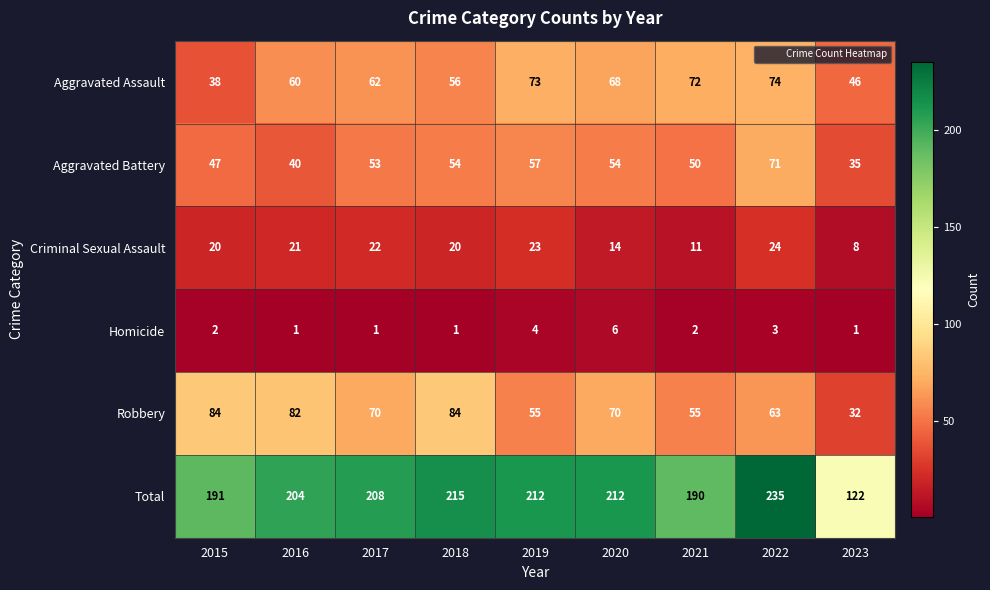

Count the number of categories in the chart.

9